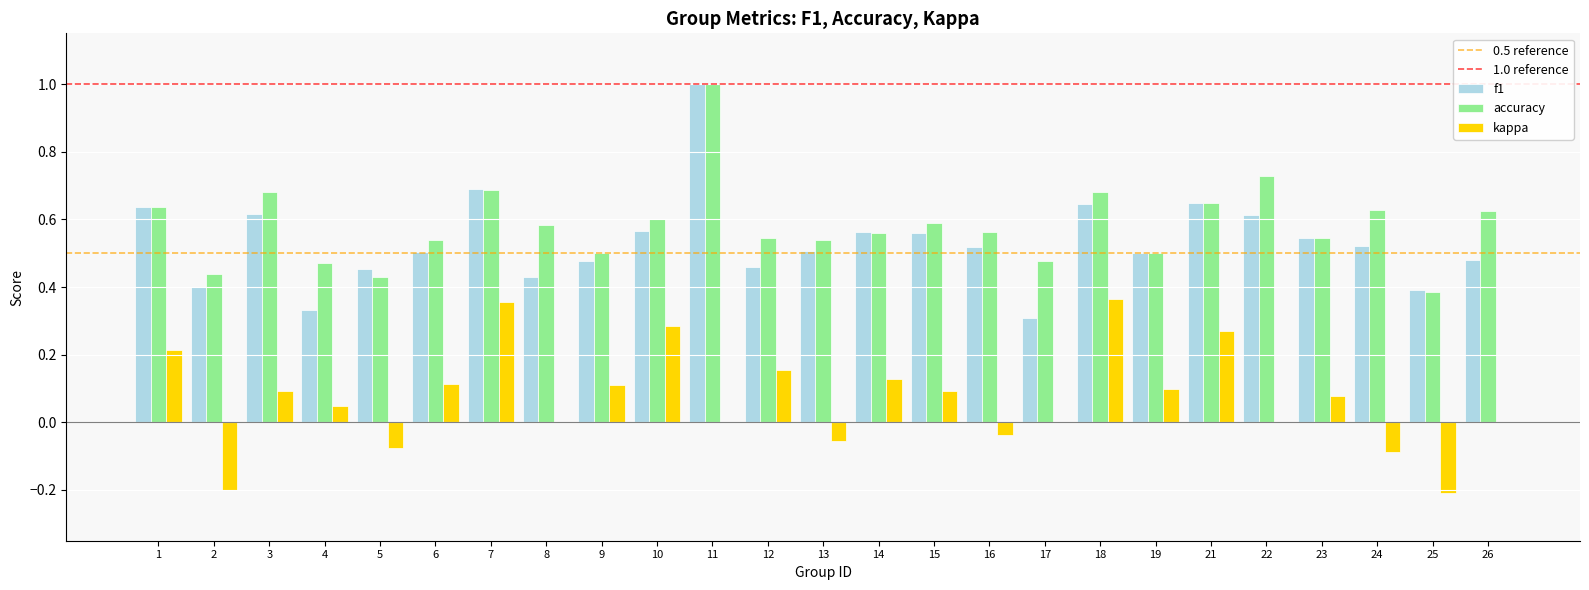

The accuracy series shows 0.7 at 3. True or false?

True